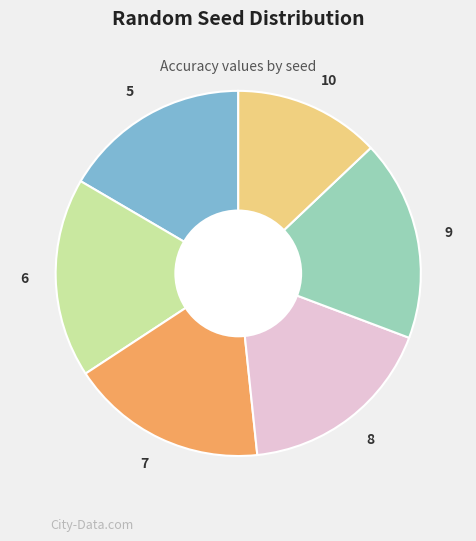

Which slice is the smallest?

10